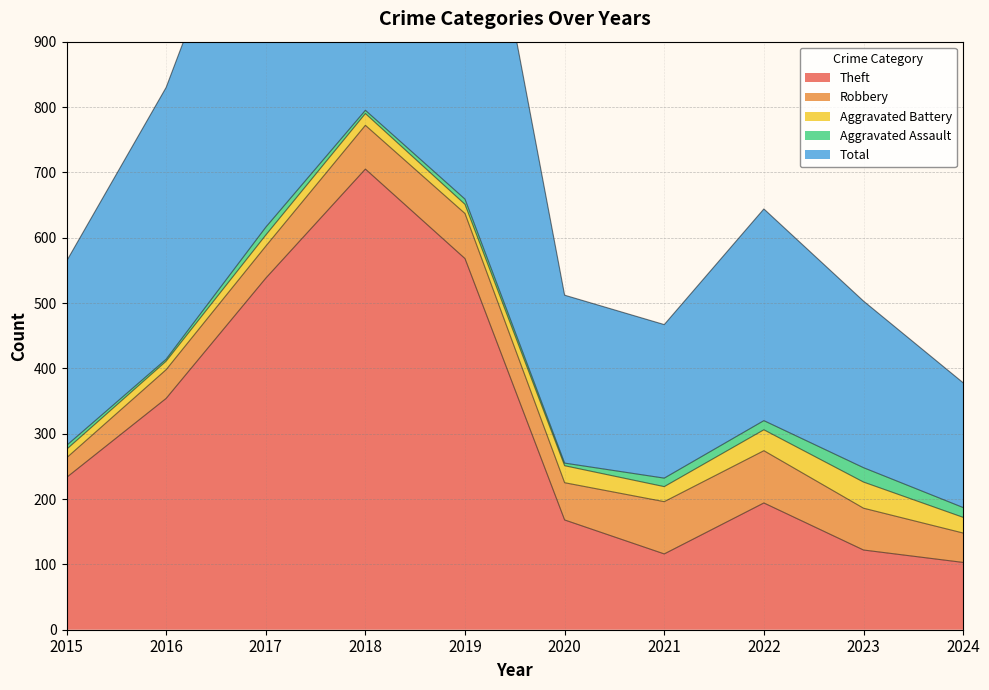

True or false: Aggravated Battery and Aggravated Assault cross at least once.

False